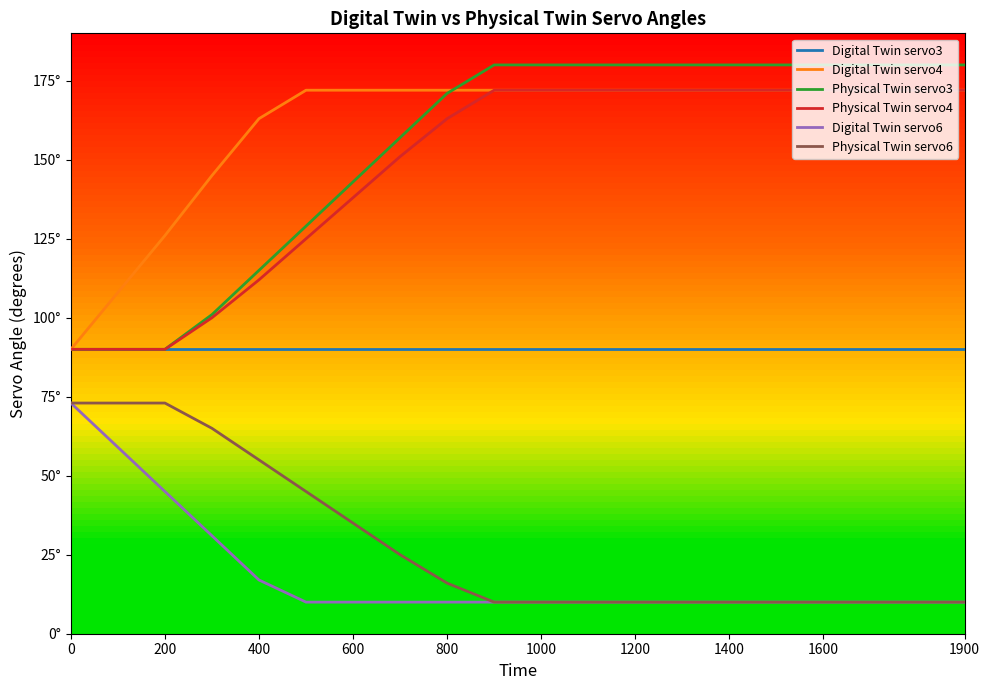

What are all the series names shown in the legend?

Digital Twin servo3, Digital Twin servo4, Physical Twin servo3, Physical Twin servo4, Digital Twin servo6, Physical Twin servo6